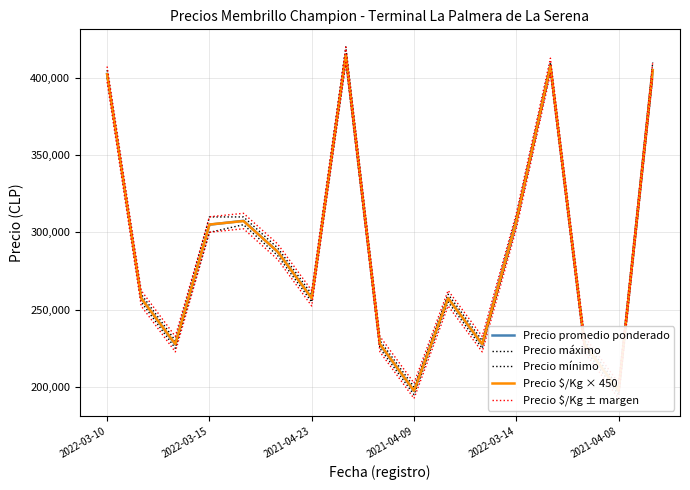

True or false: Precio promedio ponderado and Precio $/Kg ± margen intersect in this chart.

False